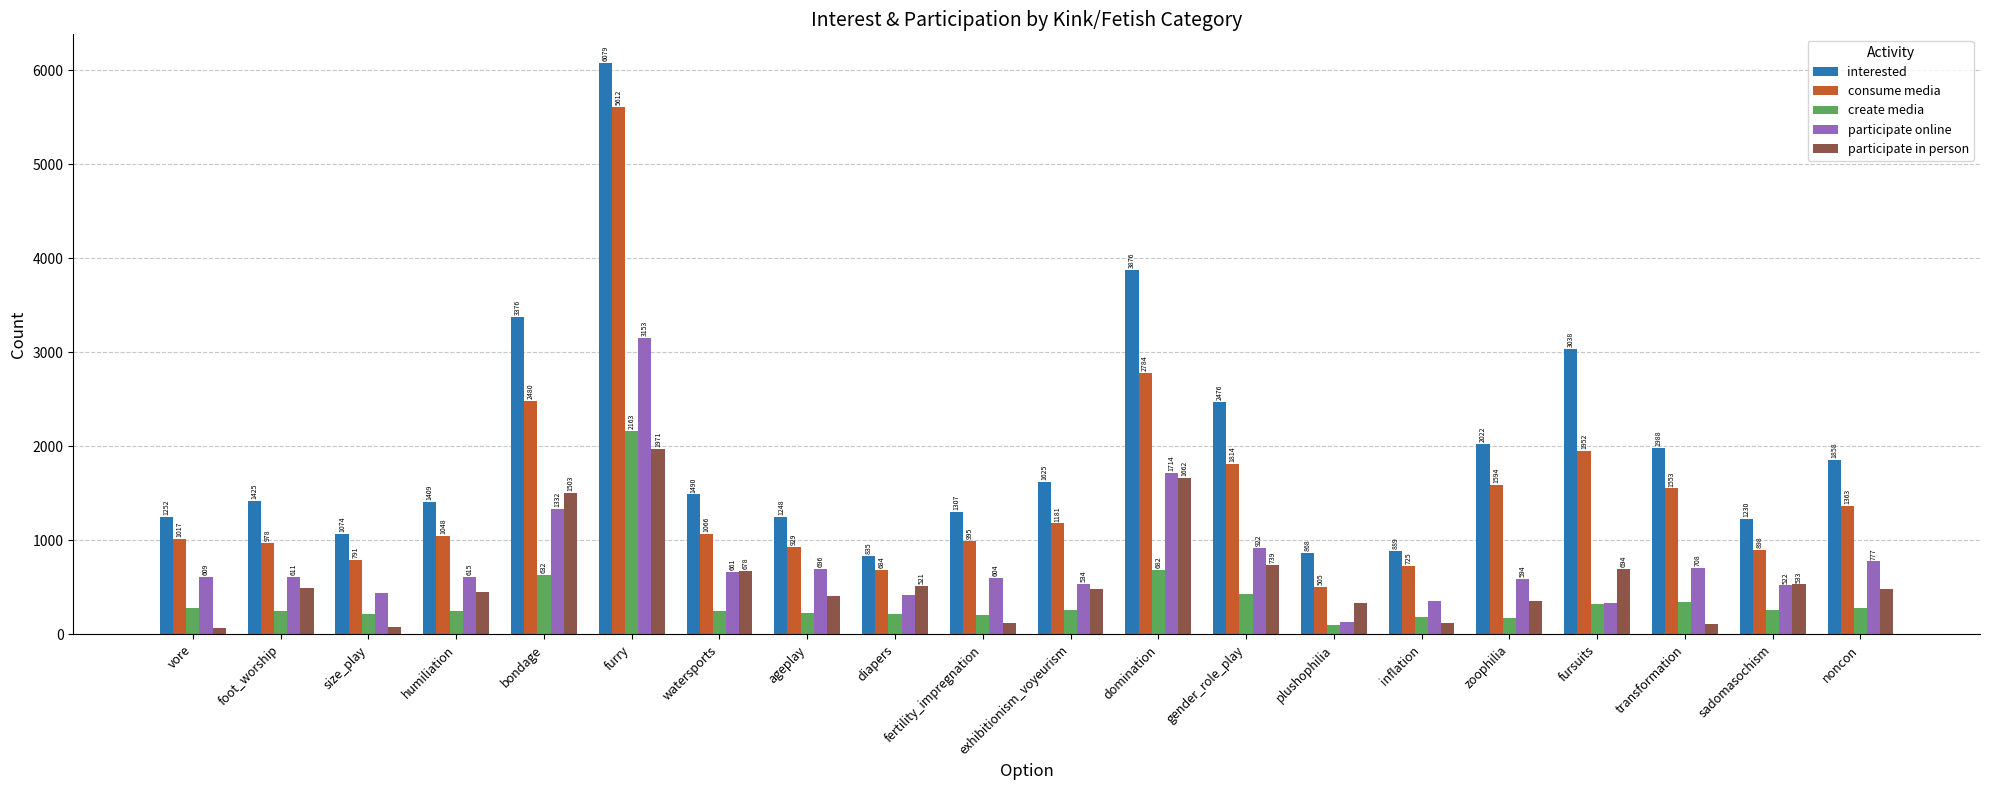

What is the label of the 16th bar from the left?

zoophilia